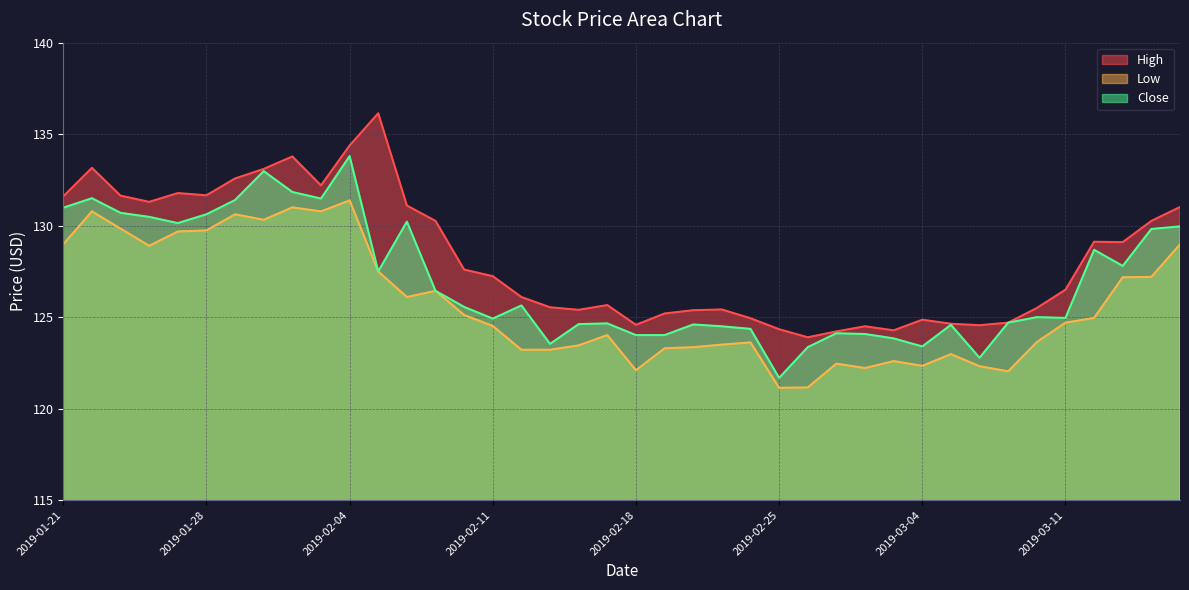

How many values in the Low series are below 124?

18